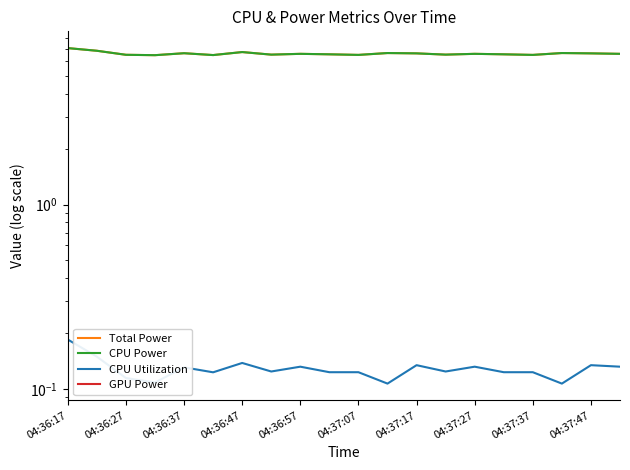

True or false: Total Power and GPU Power intersect in this chart.

False